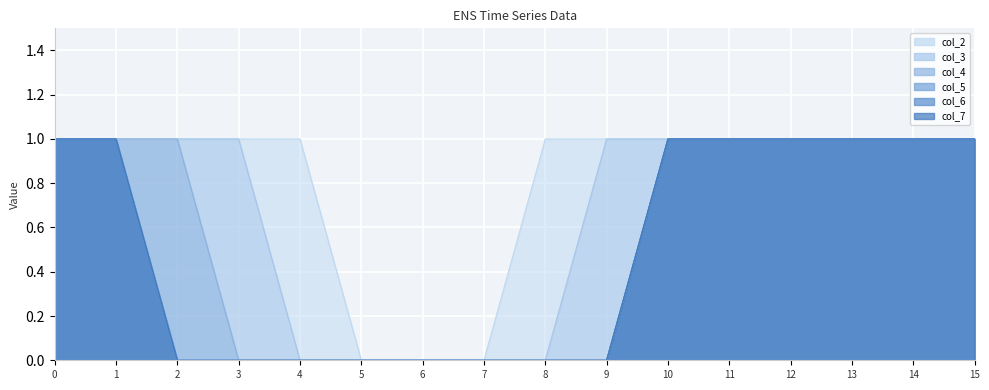

Between 3 and 6, which series saw the biggest shift?

col_2